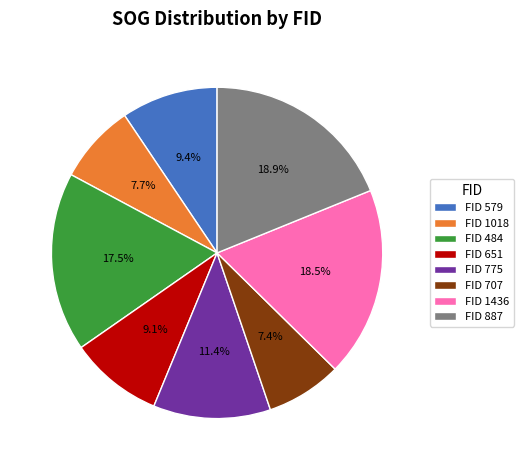

Combined, do FID 707 and FID 484 account for over 50%?

No